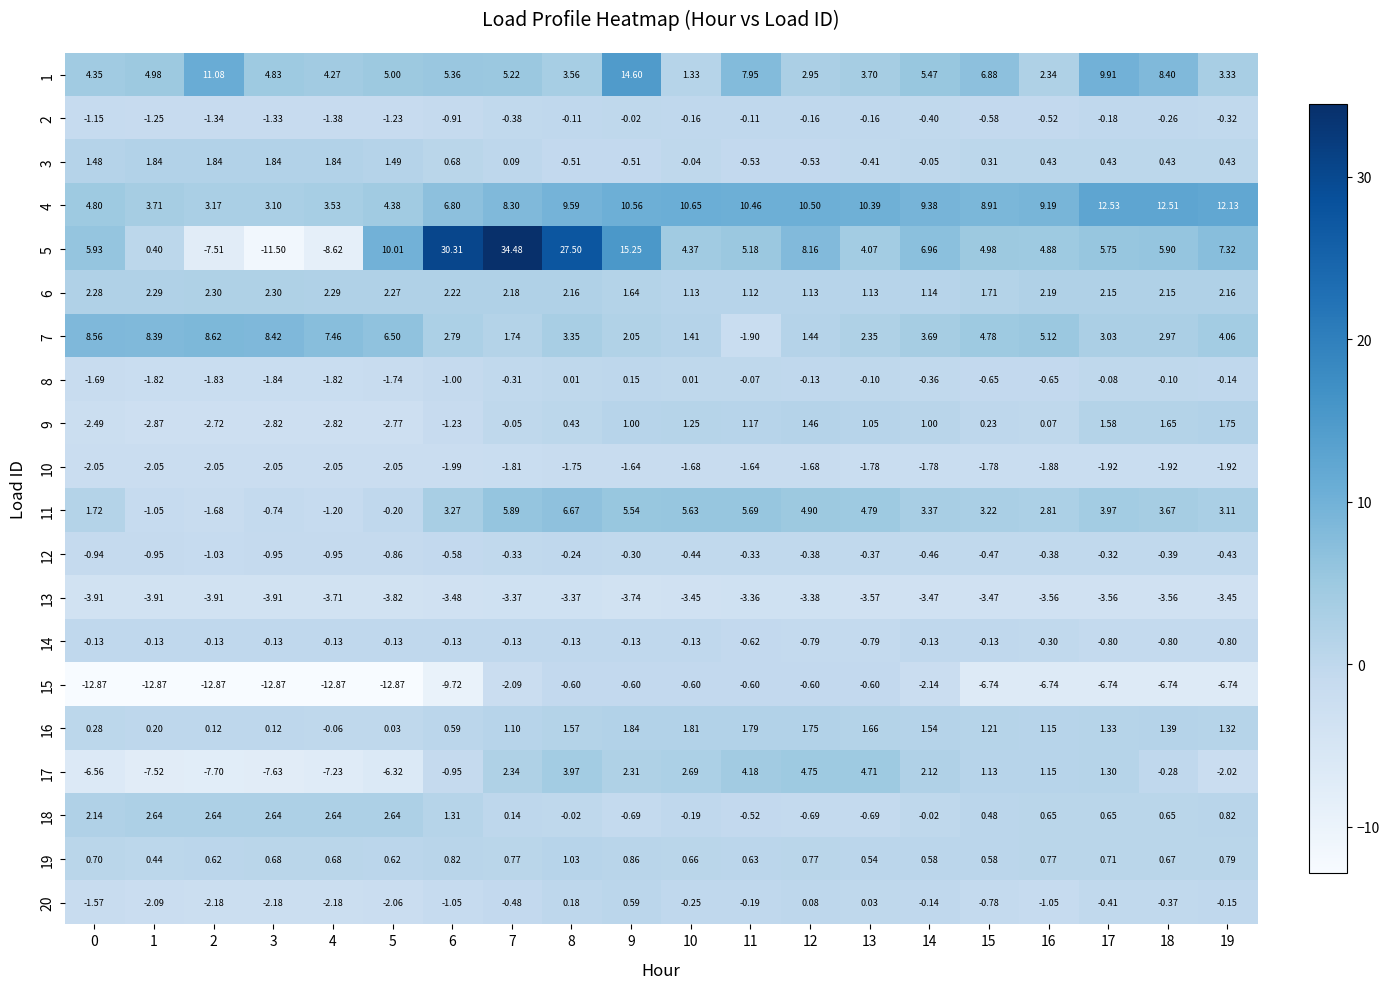

Is the value of 3 at 5 greater than the value of 1 at 7?

No